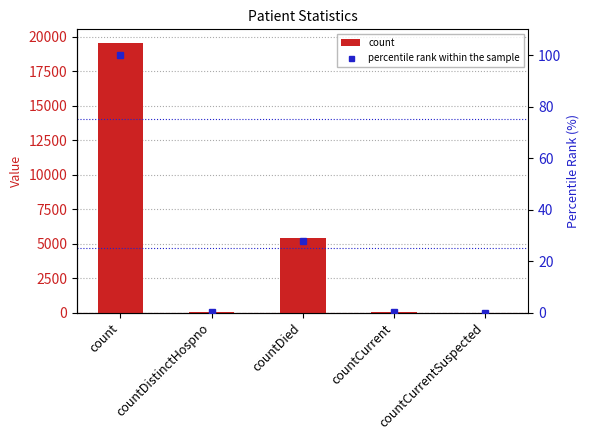

Reading left to right, extract all data points from this chart.

count: count=19576.0	countDistinctHospno=23.0	countDied=5406.0	countCurrent=29.0	countCurrentSuspected=0.0
percentile rank within the sample: count=100.0	countDistinctHospno=0.1	countDied=27.6	countCurrent=0.1	countCurrentSuspected=0.0